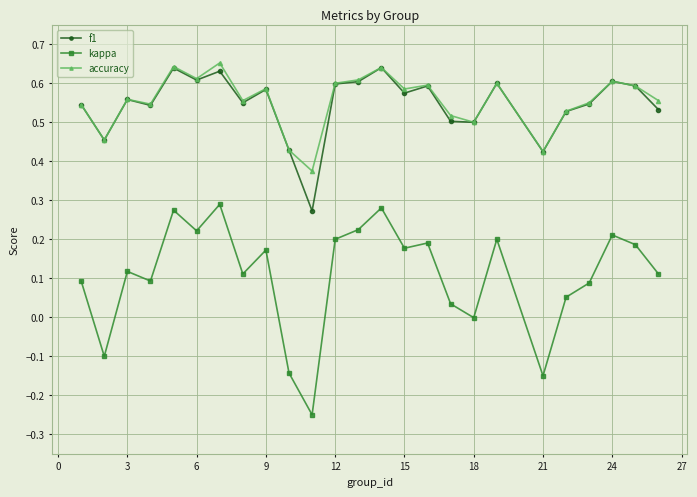

True or false: kappa and accuracy cross at least once.

False